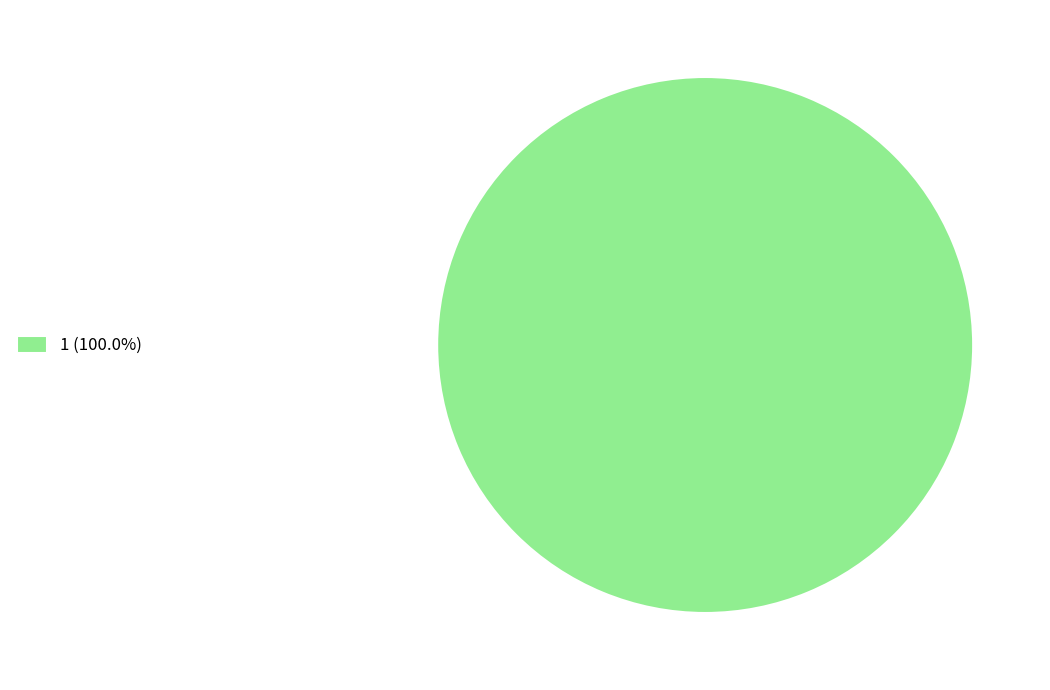

Is 1 (100.0%) the majority of the pie?

Yes